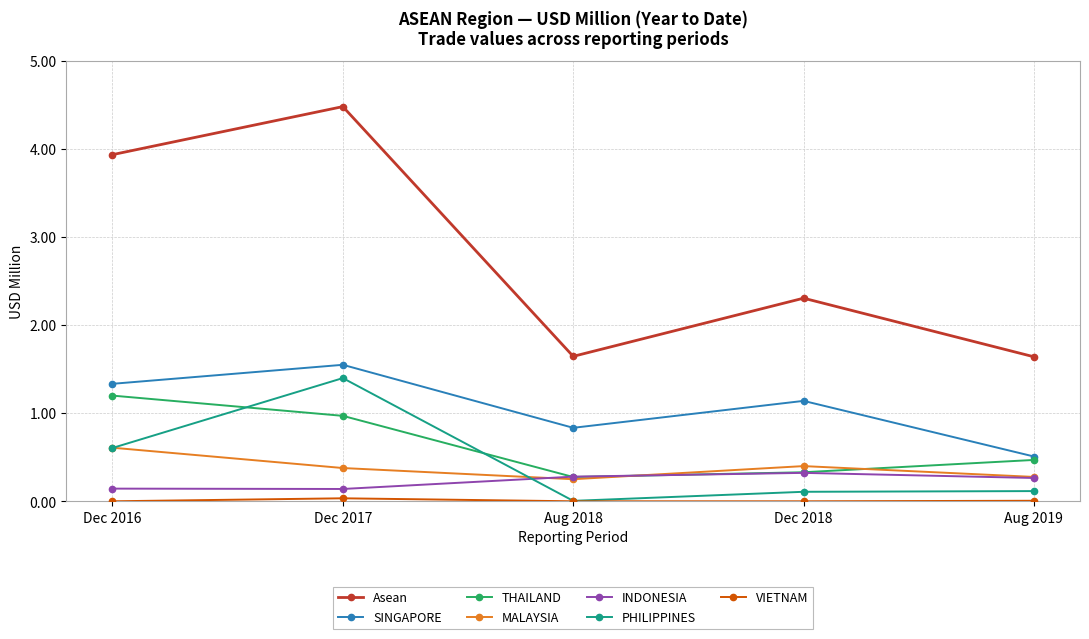

In MALAYSIA, how many points are lower than both neighbors (excluding endpoints)?

1